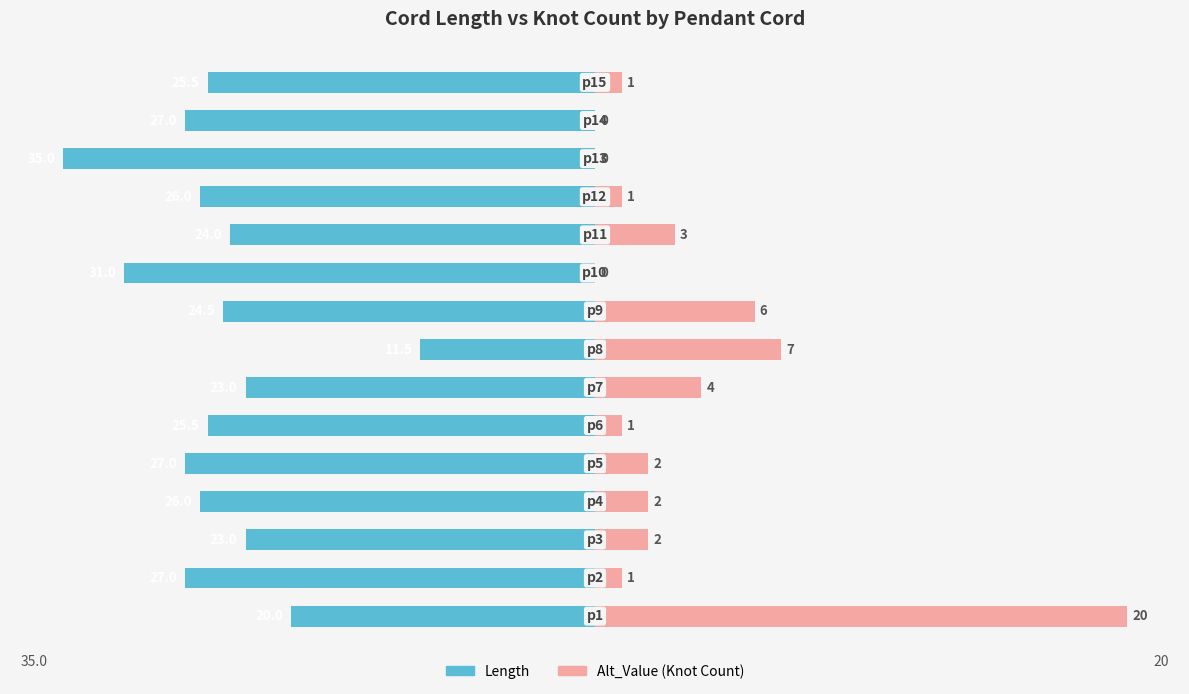

How many groups of bars are there?

15